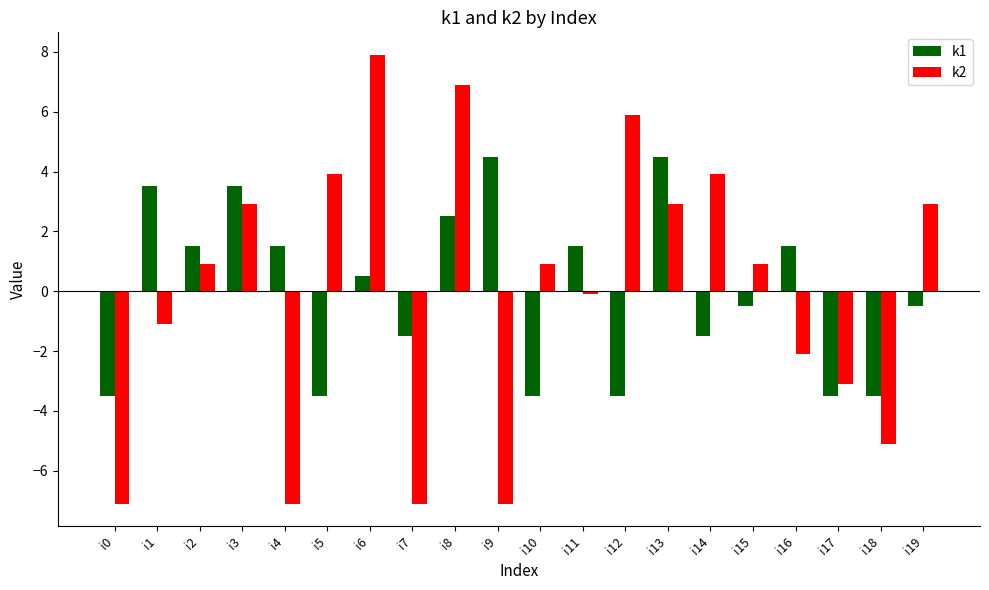

At i12, list the series in order from largest to smallest.

k2, k1